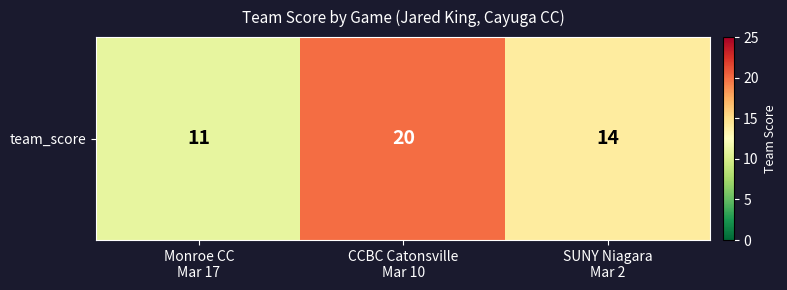

Reading right to left, what are all the values shown in this chart?

SUNY Niagara
Mar 2=14	CCBC Catonsville
Mar 10=20	Monroe CC
Mar 17=11